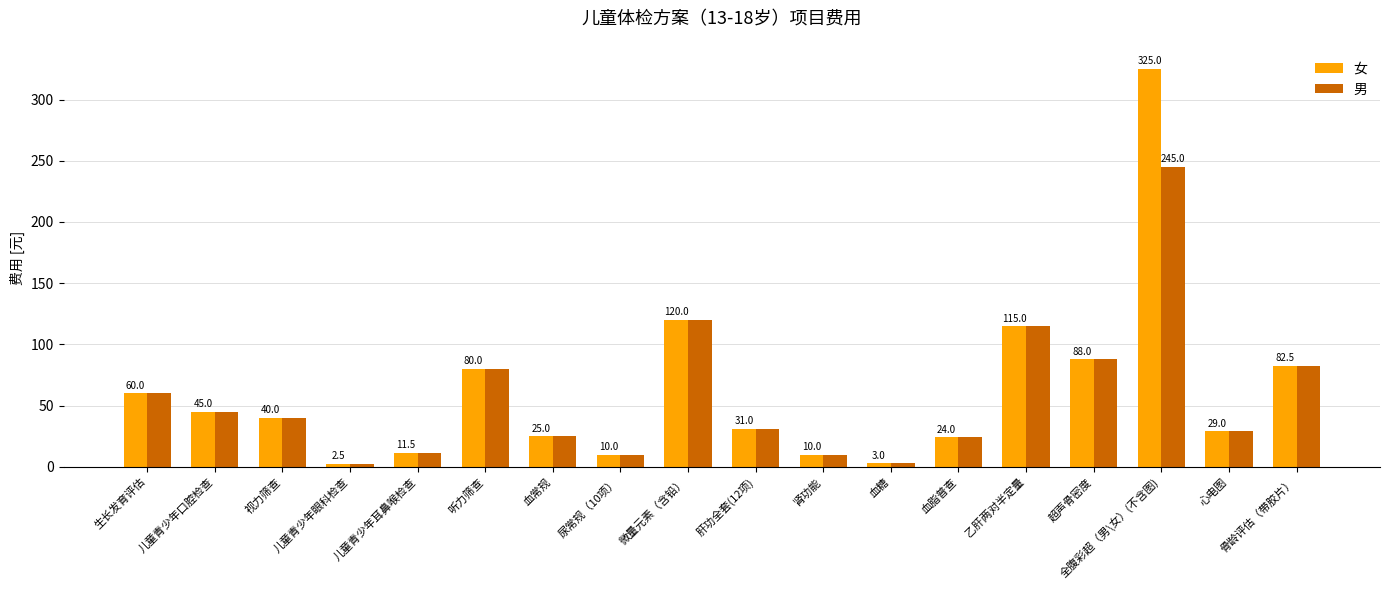

True or false: 女 has a value of 31.0 at 肝功全套(12项).

True